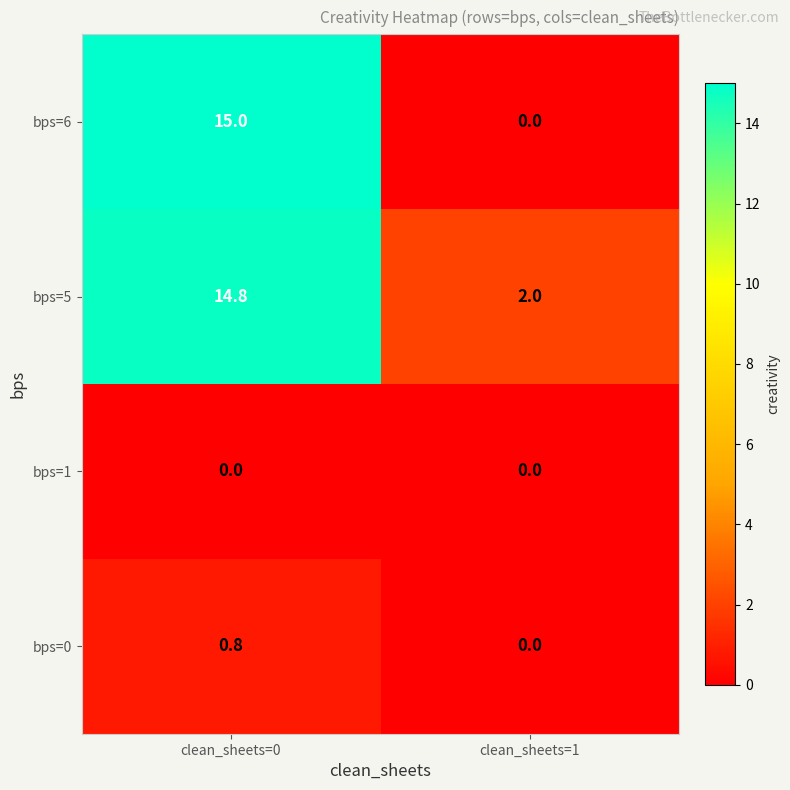

At which category is the sum across all series the highest?

clean_sheets=0